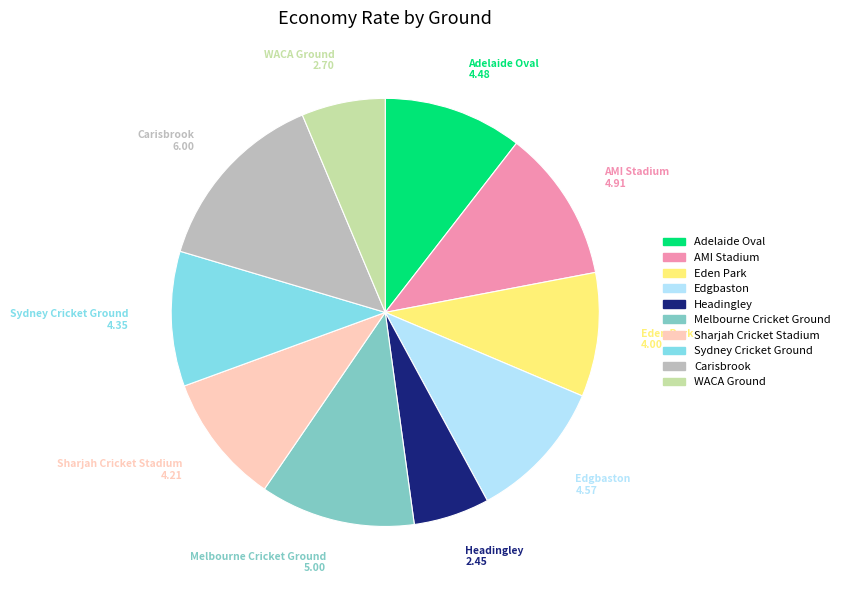

True or false: Adelaide Oval accounts for 10% of the total.

True